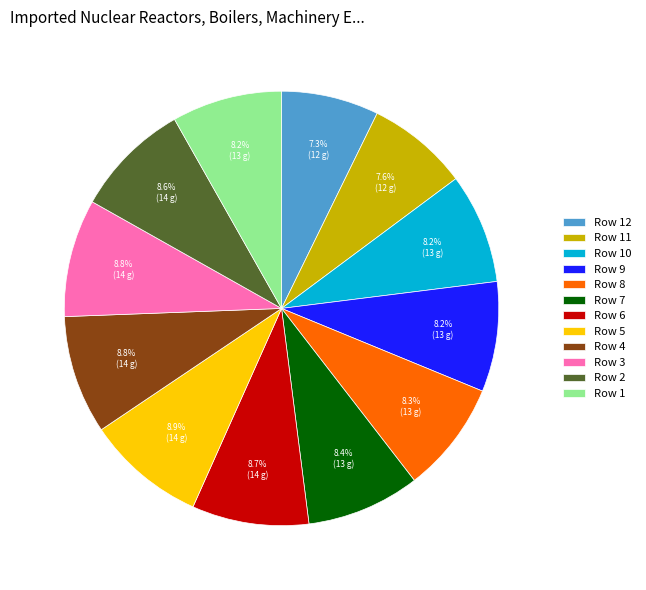

Is there any slice that represents more than half of the pie?

No